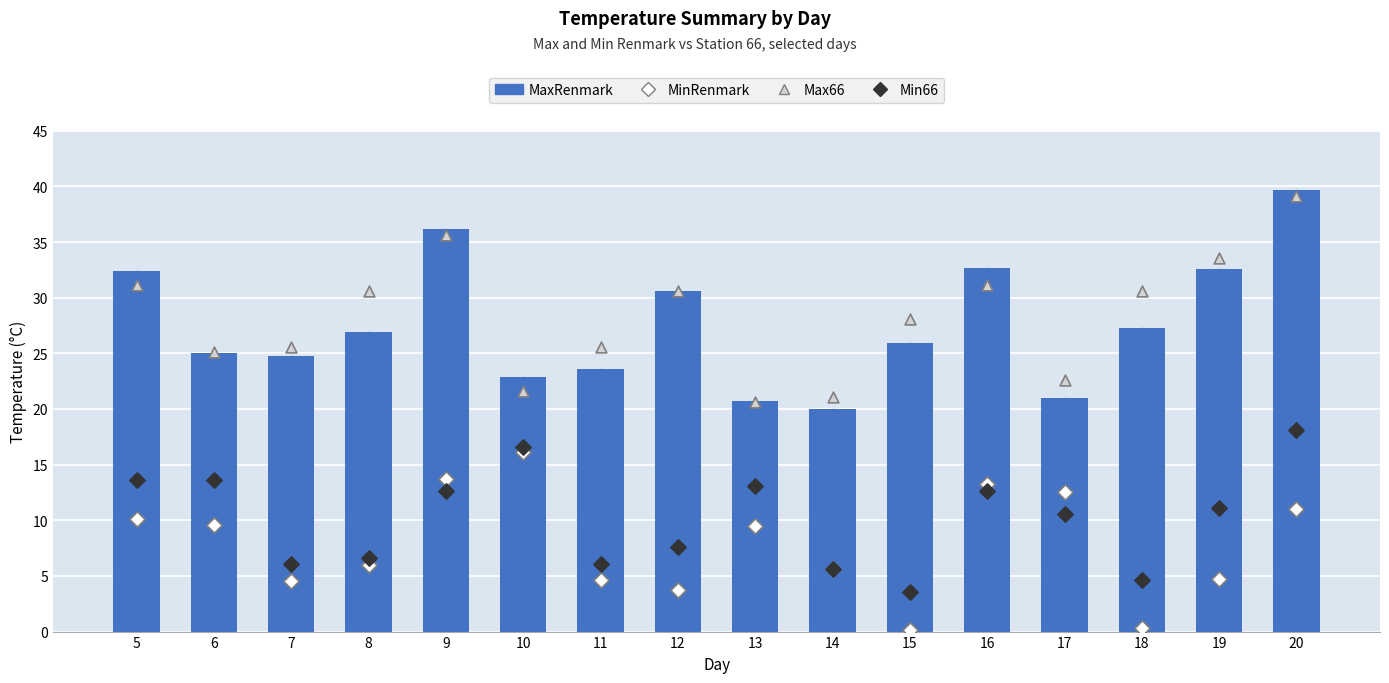

At which category is the sum across all series the highest?

20